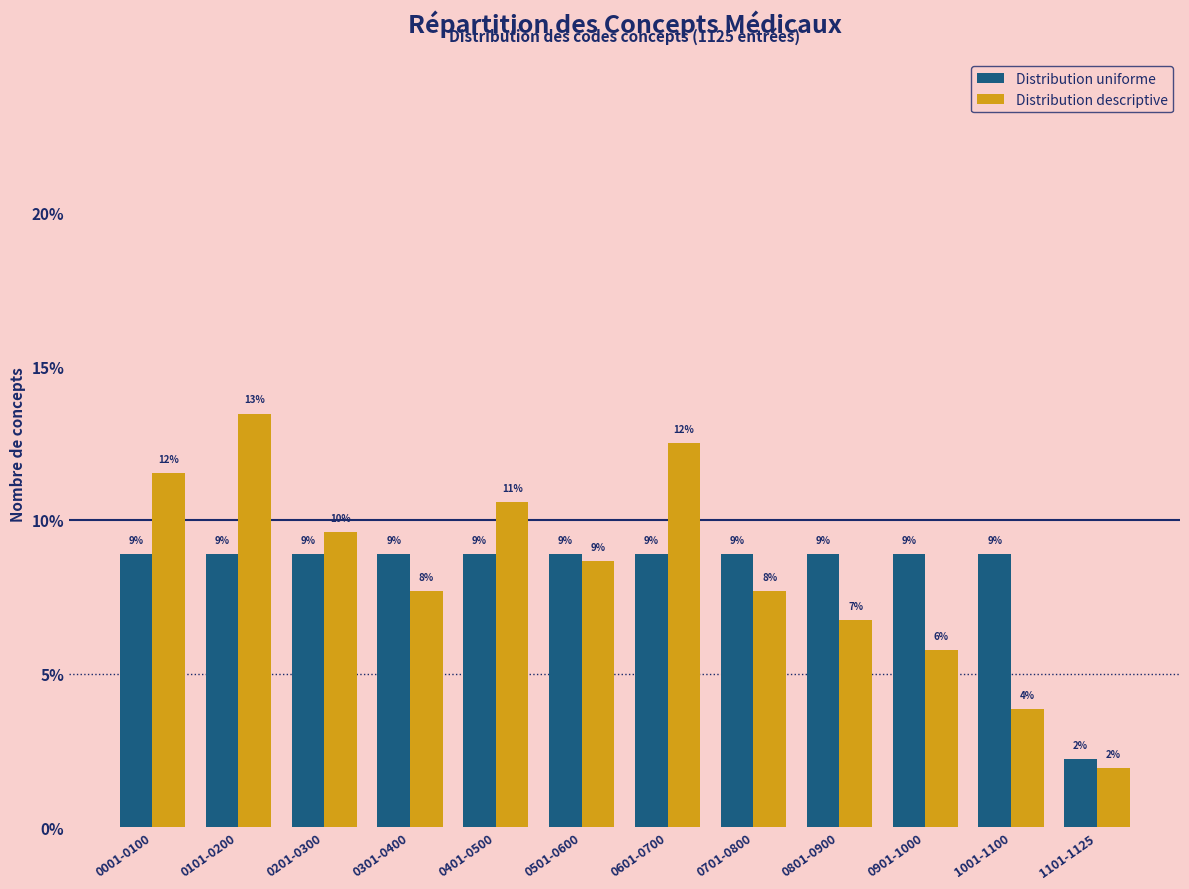

What are all the series names shown in the legend?

Distribution uniforme, Distribution descriptive